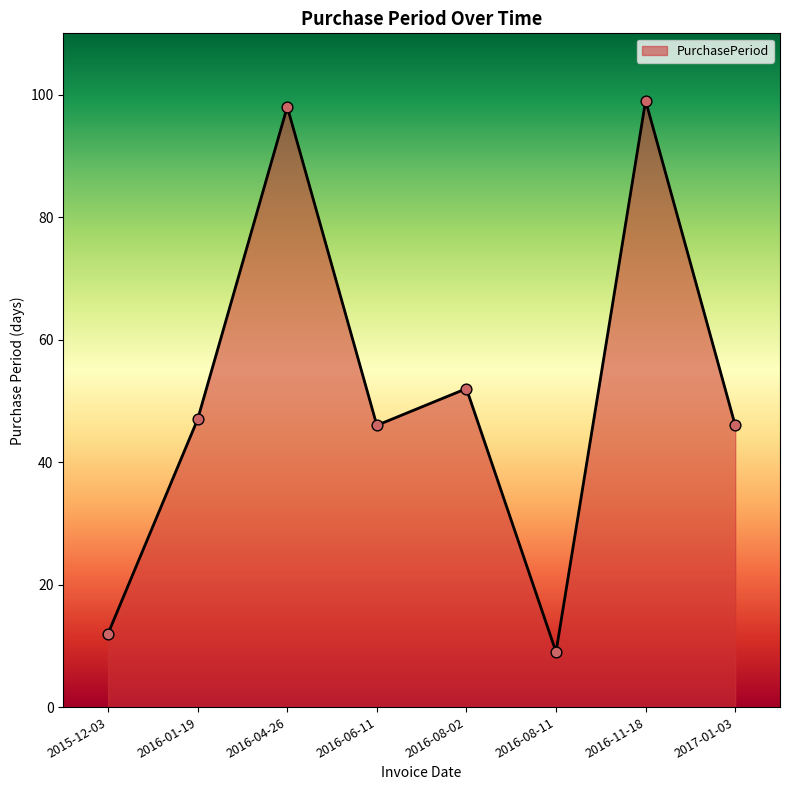

What is the change in value from 2016-08-02 to 2017-01-03?

-6